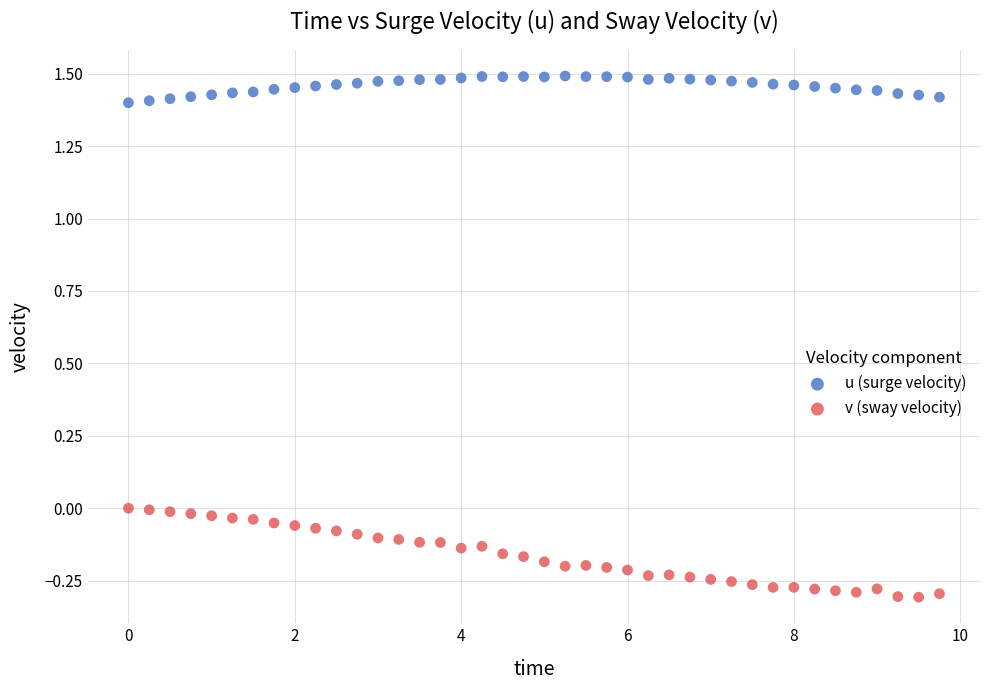

Which series reaches the minimum Y coordinate?

v (sway velocity)